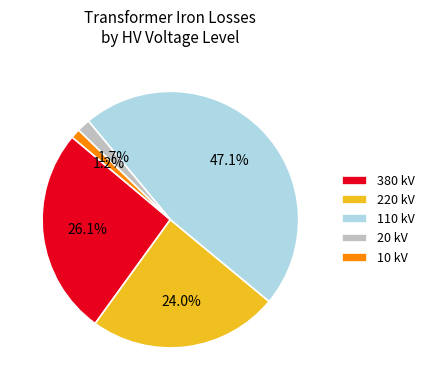

What is the ratio of the value at 380 kV to the value at 220 kV?

1.1